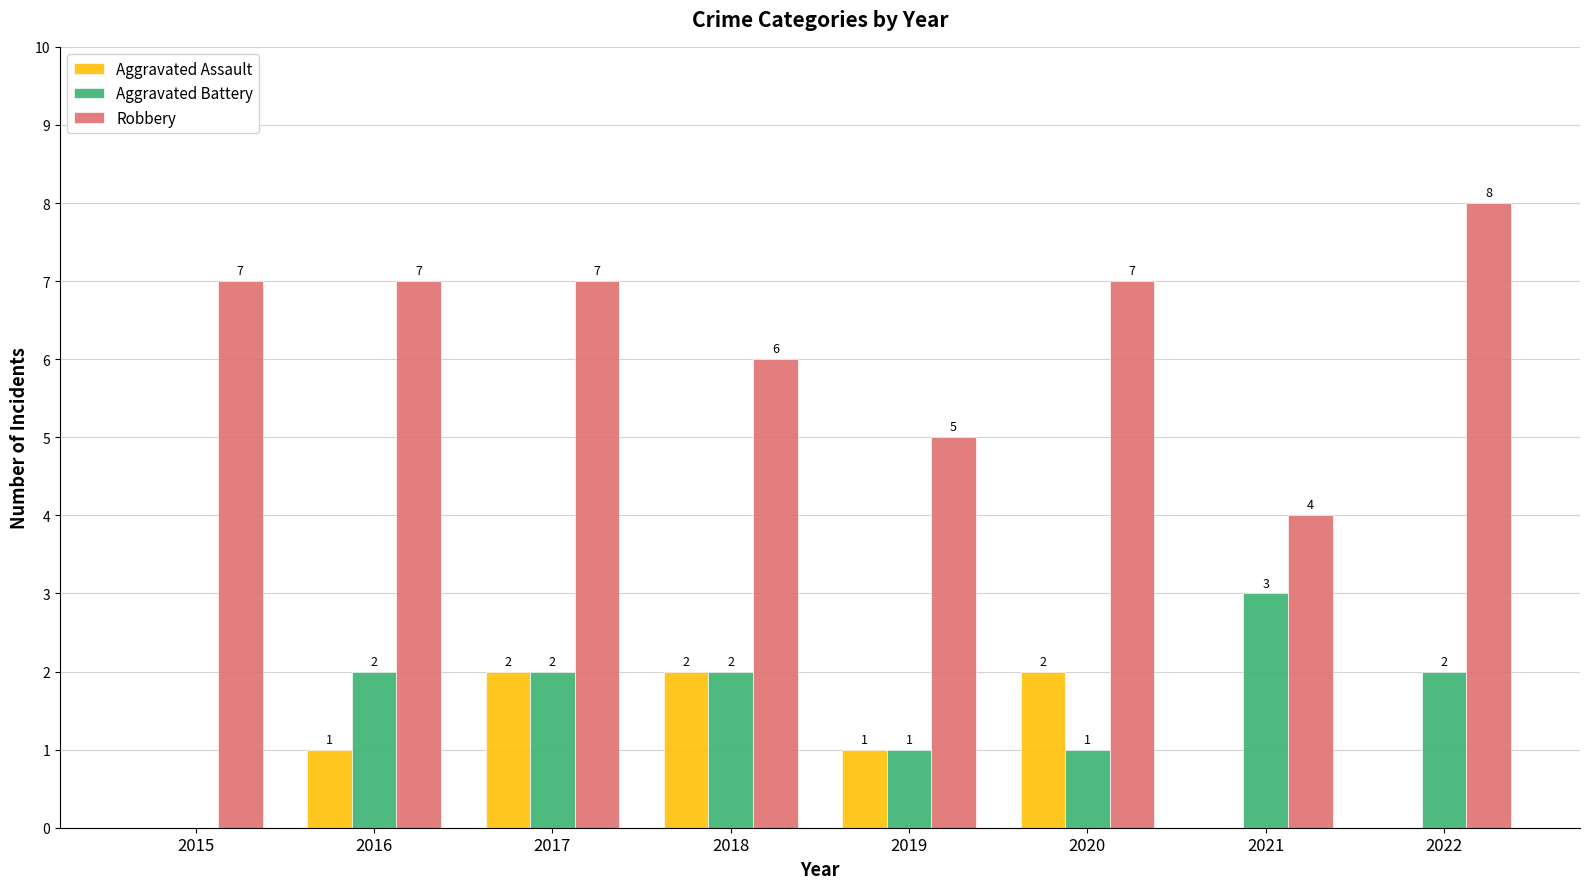

Count the number of data series in this chart.

3